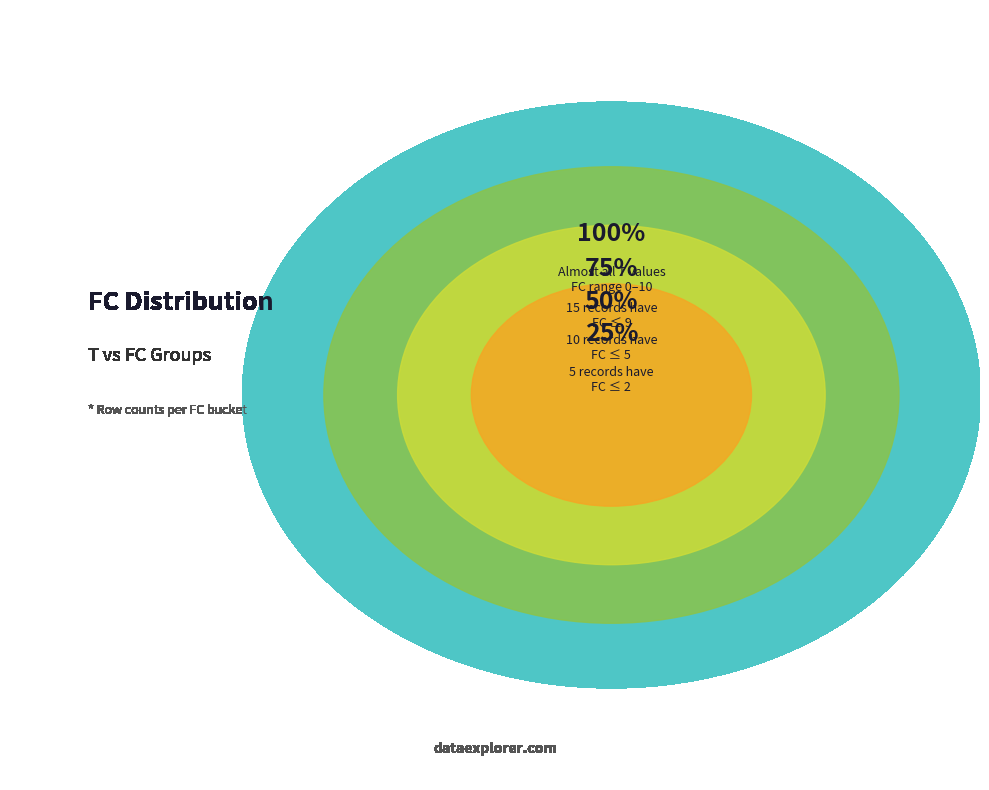

Is FC=7 the majority of the pie?

No